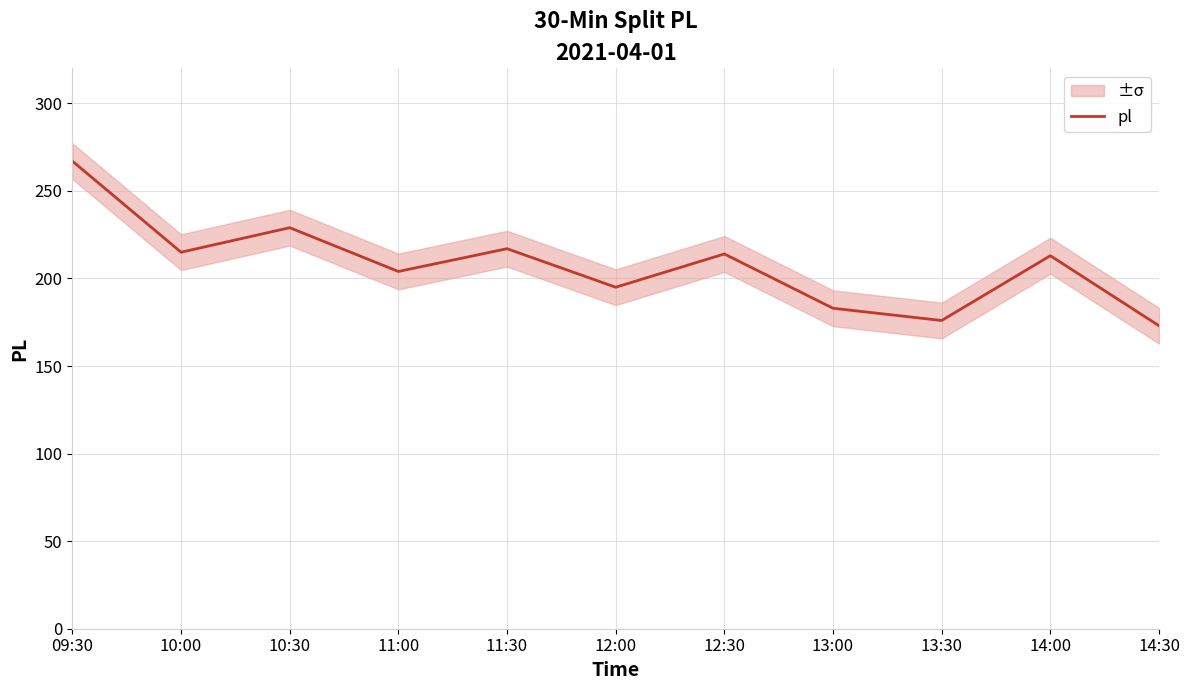

True or false: the data shows 41 at 14:30.

False